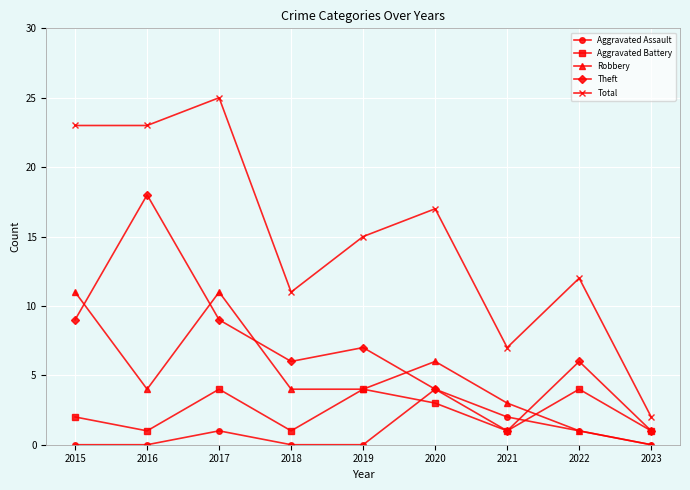

What is the lowest value of the Total series?

2